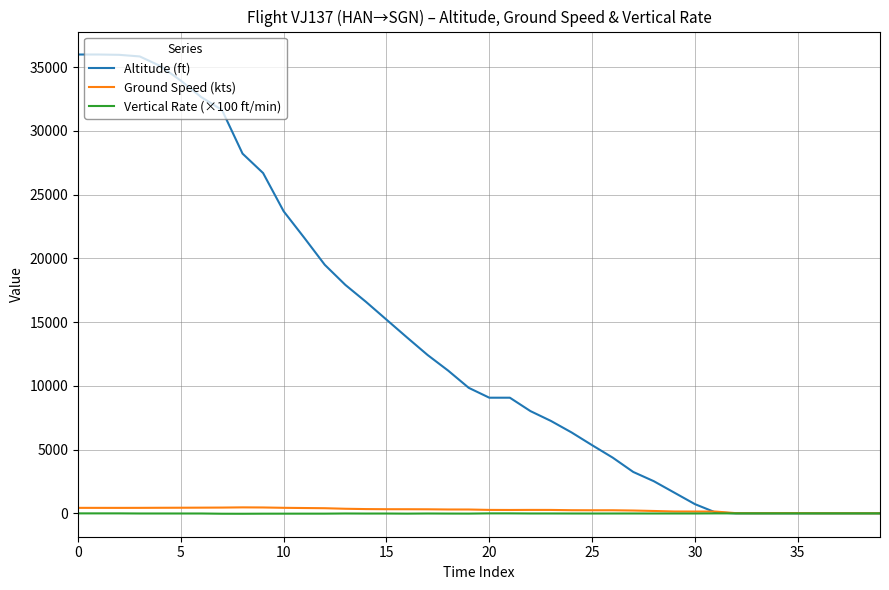

Which series has the largest range (max minus min)?

Altitude (ft)